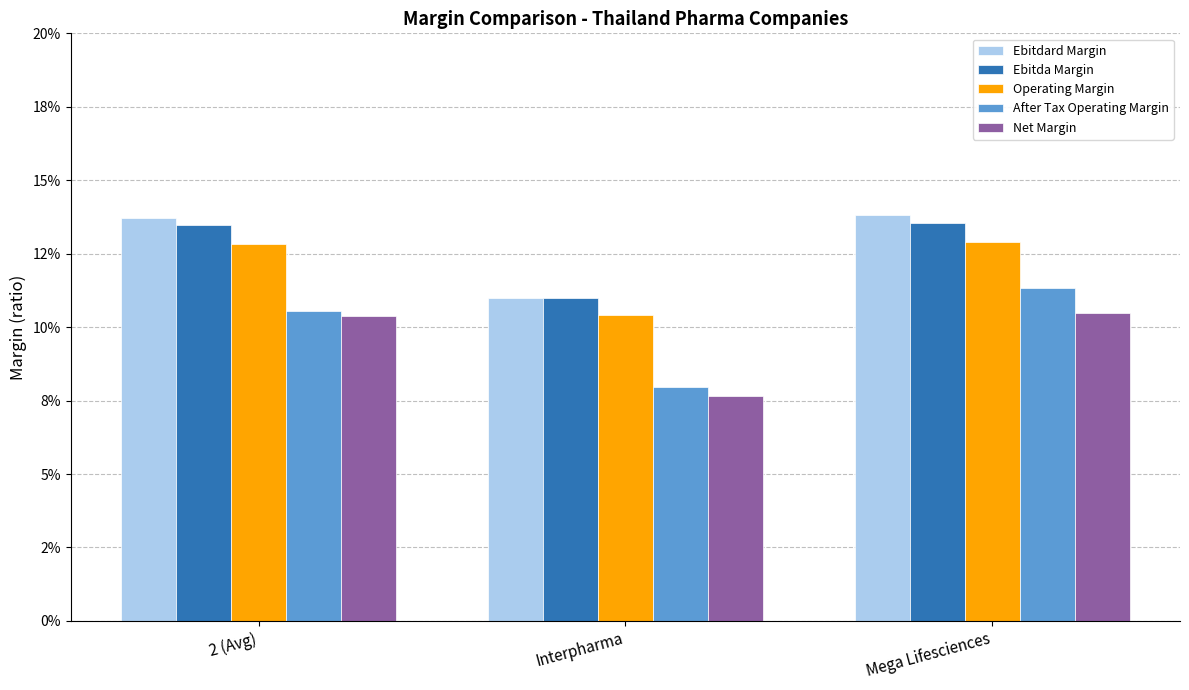

The After Tax Operating Margin series shows 0.2 at Mega Lifesciences. True or false?

False